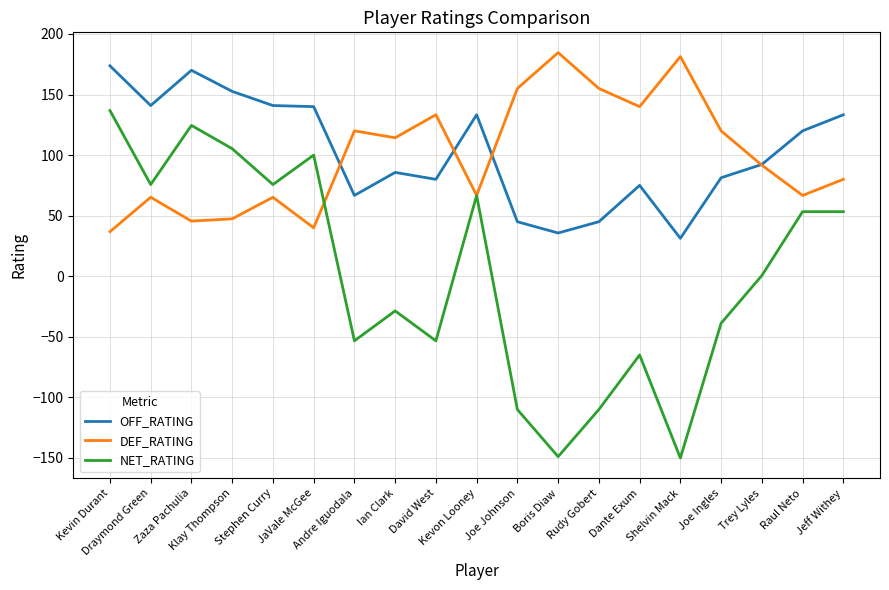

Is the value of OFF_RATING at Trey Lyles greater than the value of NET_RATING at David West?

Yes